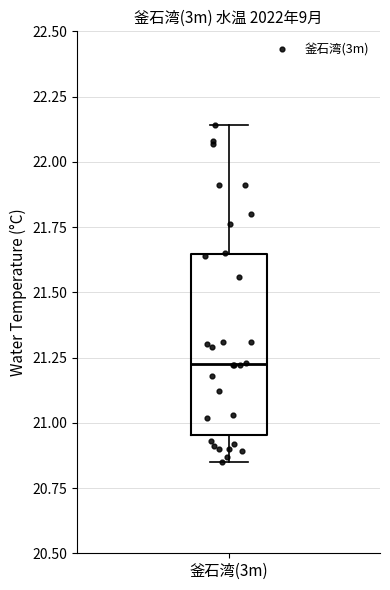

Read this box plot against the y-axis: the position of the median line, the range covered by the box, and the ends of both whiskers. The values are not printed on the chart, so give them approximately, as read against the axis.

median 21.25, box 20.95 to 21.65, whiskers 20.85 to 22.15